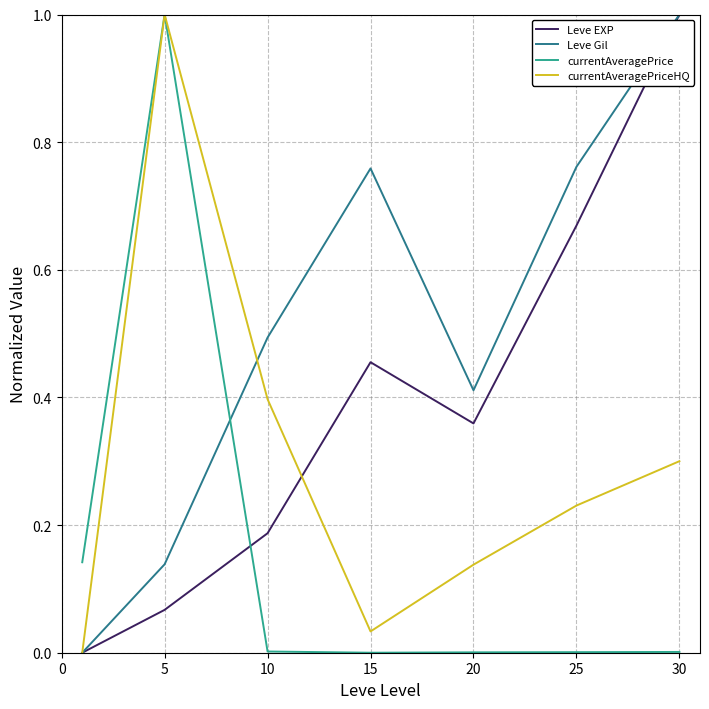

How many intersections are there between currentAveragePrice and Leve EXP?

1